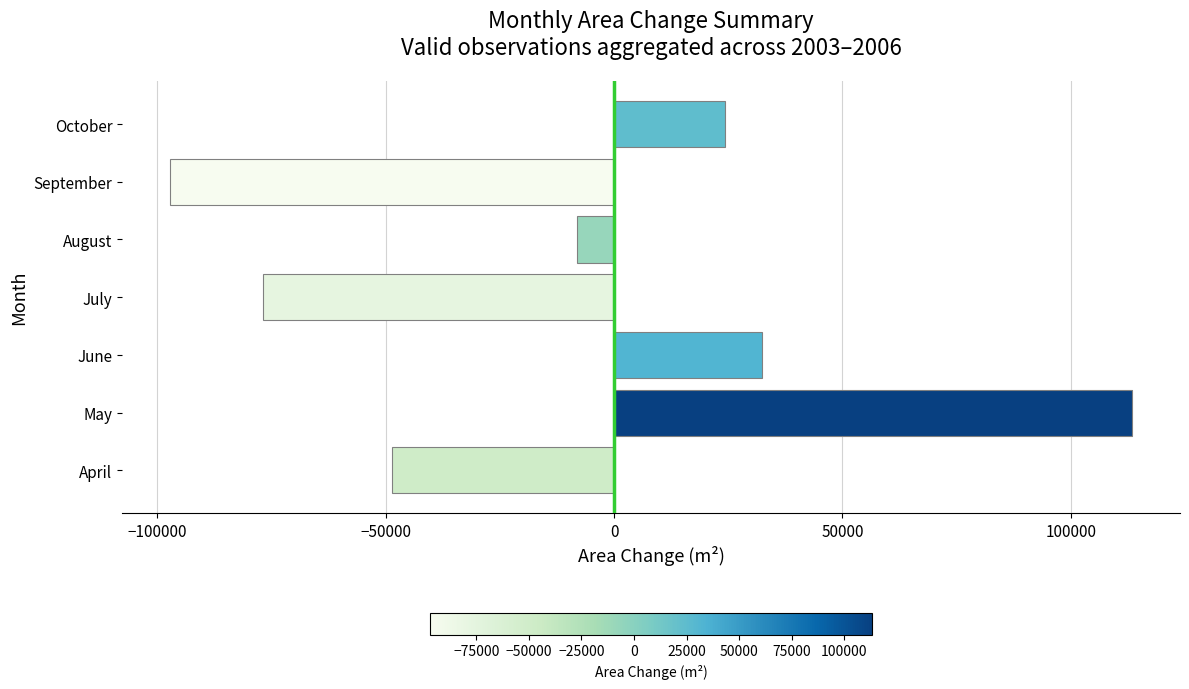

What is the minimum value shown in the chart?

-97200